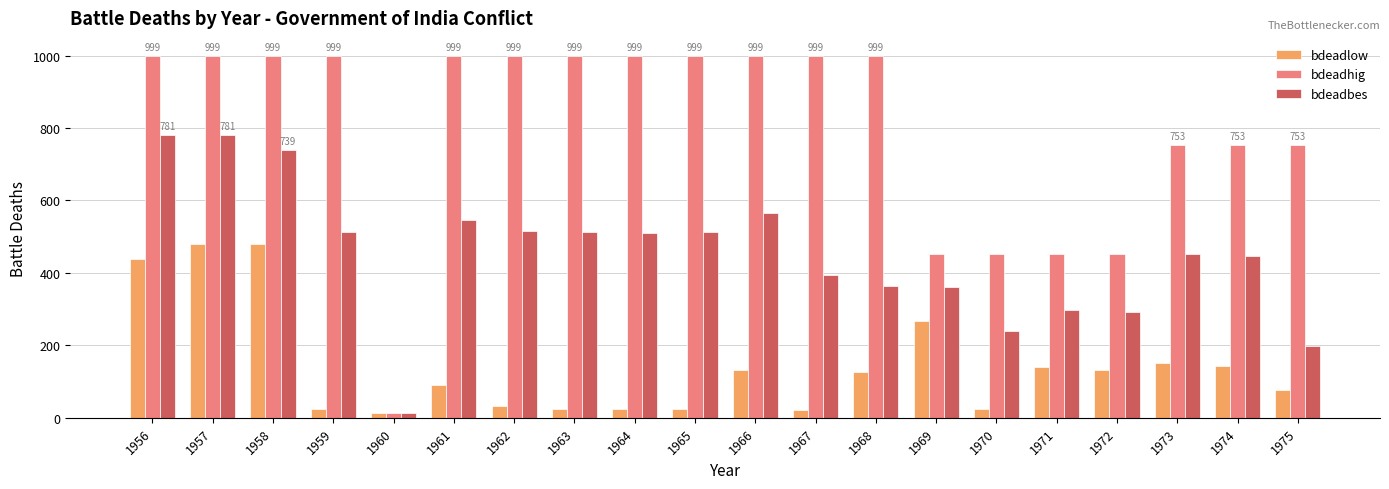

What is the total value across all series at 1956?

2219